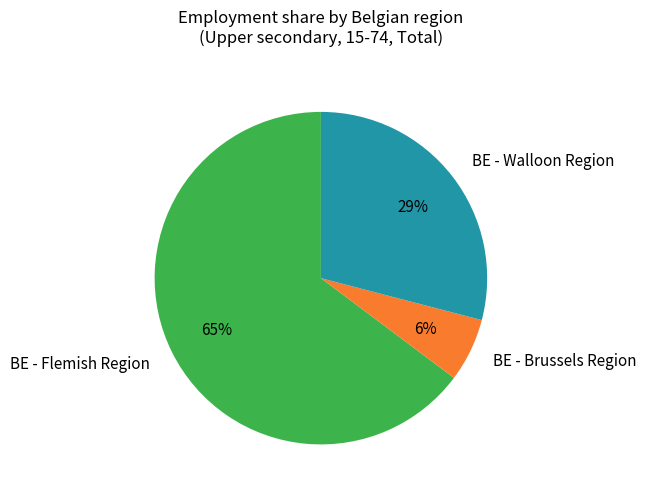

Approximately how many times larger is the value at BE - Flemish Region compared to BE - Walloon Region?

2.2